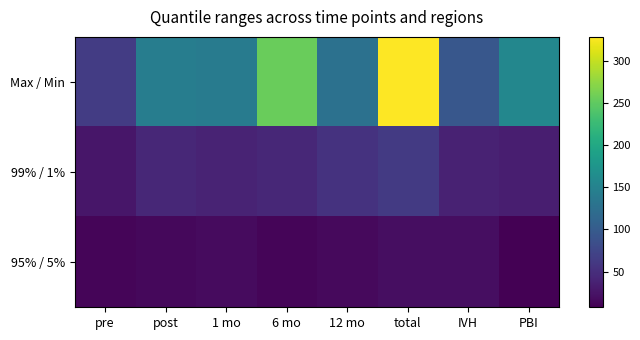

Reading left to right, transcribe all the data shown in this chart.

Max / Min: pre=64.7	post=143.4	1 mo=141.5	6 mo=255.1	12 mo=127.0	total=328.2	IVH=95.0	PBI=156.3
99% / 1%: pre=26.8	post=43.8	1 mo=40.0	6 mo=43.9	12 mo=55.1	total=62.7	IVH=38.6	PBI=34.6
95% / 5%: pre=12.3	post=14.8	1 mo=17.3	6 mo=12.0	12 mo=15.6	total=19.3	IVH=19.3	PBI=7.7